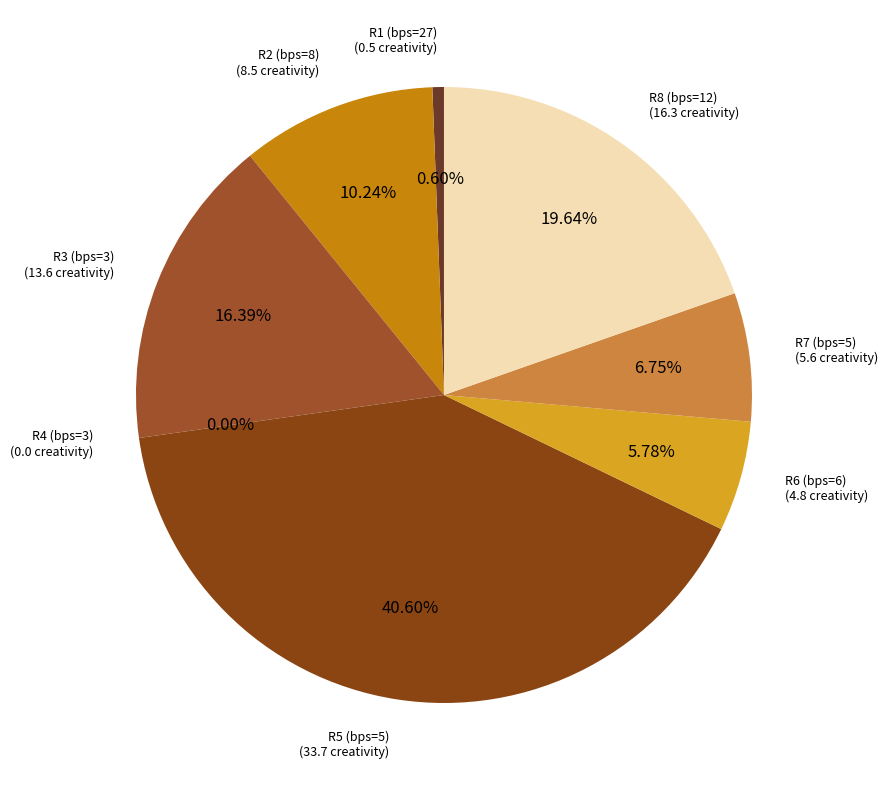

Count the number of slices in the pie.

8